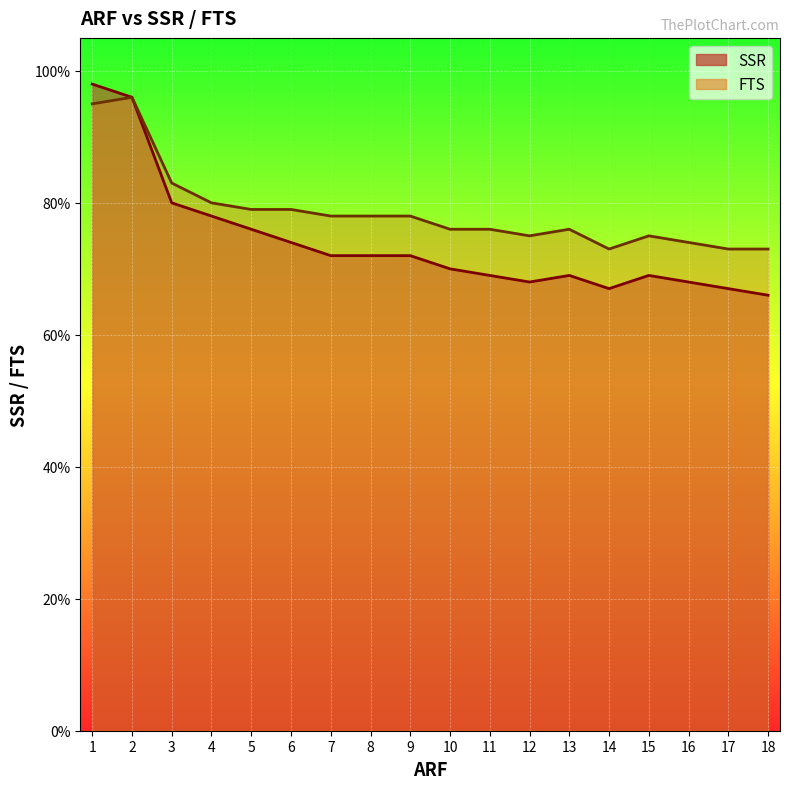

What is the value of the SSR point at the 10th from the left?

0.8